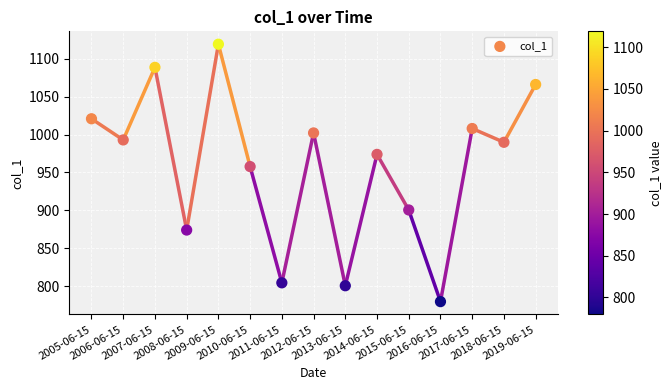

What Y value in the scatter plot is closest to 949?

957.7